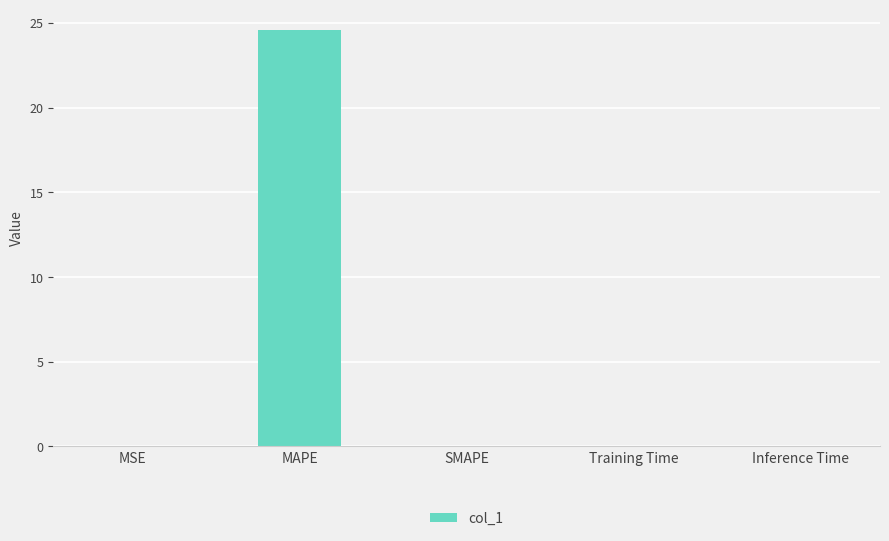

The value at MAPE is 34.4. True or false?

False